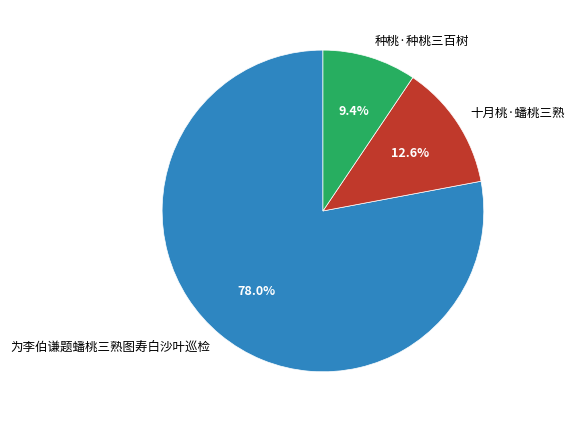

Which slice is the smallest?

种桃·种桃三百树